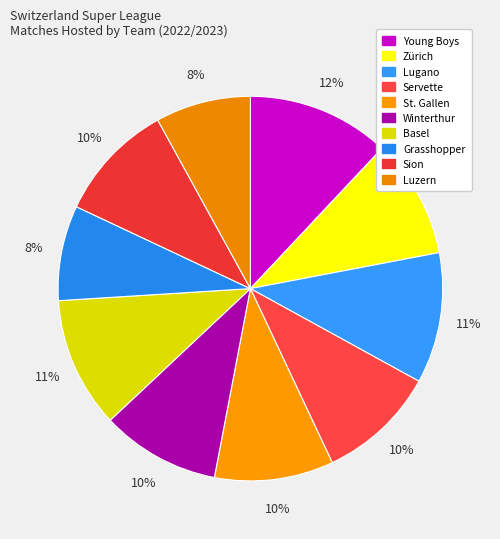

How many segments does this pie chart have?

10